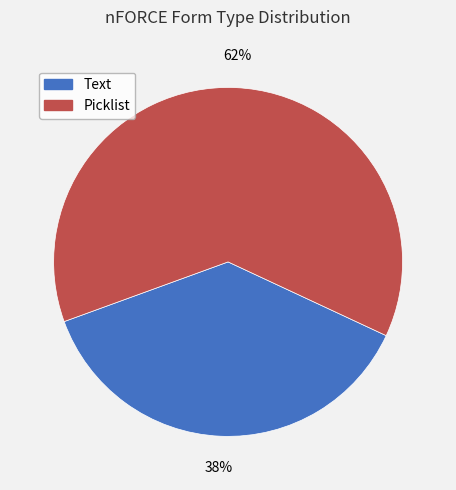

To the nearest percent, what is the combined percentage of Picklist and Text?

100%